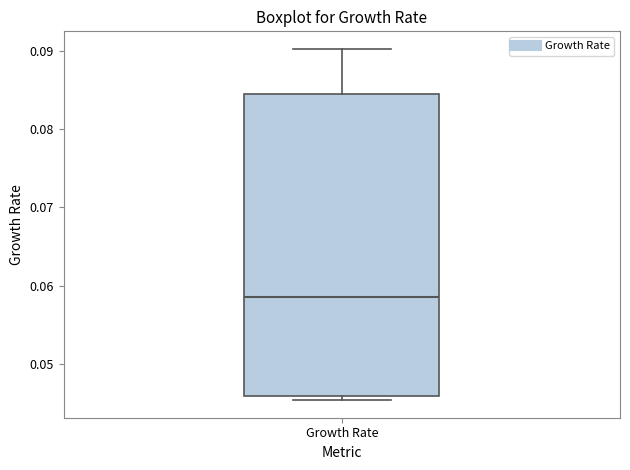

Read this box plot against the y-axis: the position of the median line, the range covered by the box, and the ends of both whiskers. The values are not printed on the chart, so give them approximately, as read against the axis.

median 0.059, box 0.046 to 0.085, whiskers 0.045 to 0.090